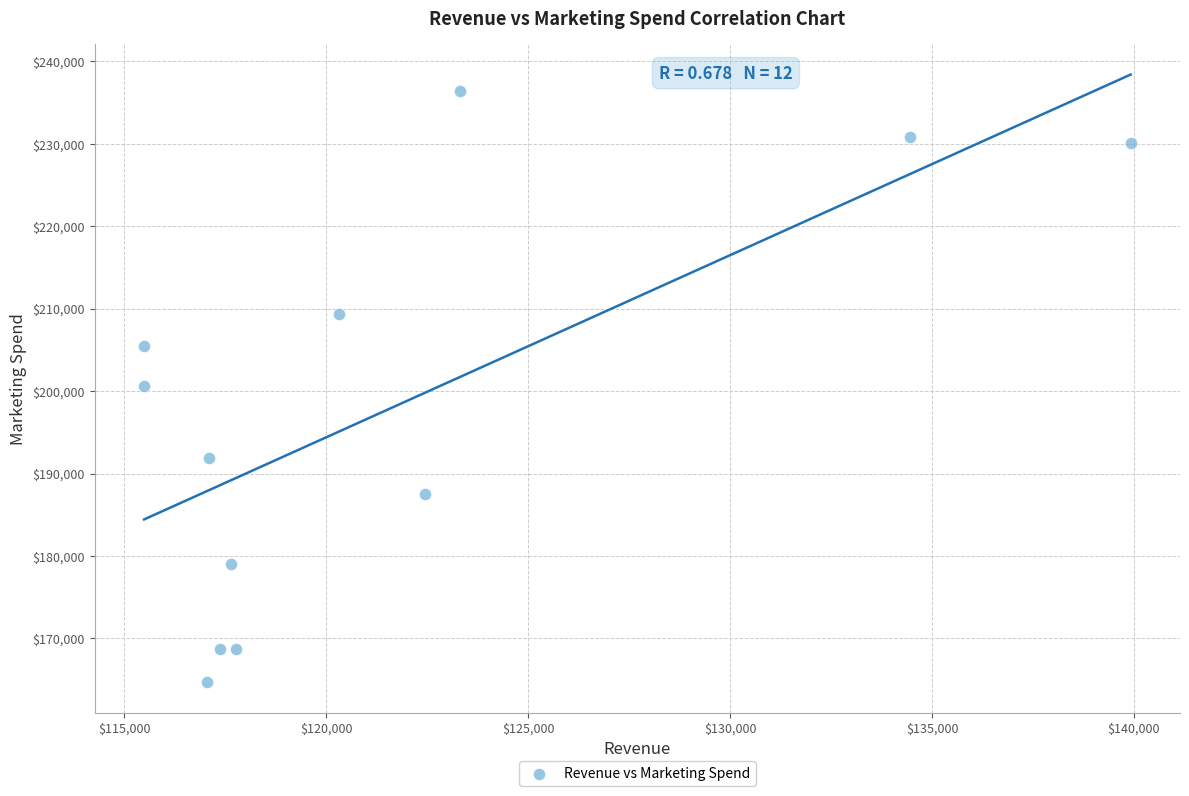

What is the range of X values (max minus min)?

24427.8